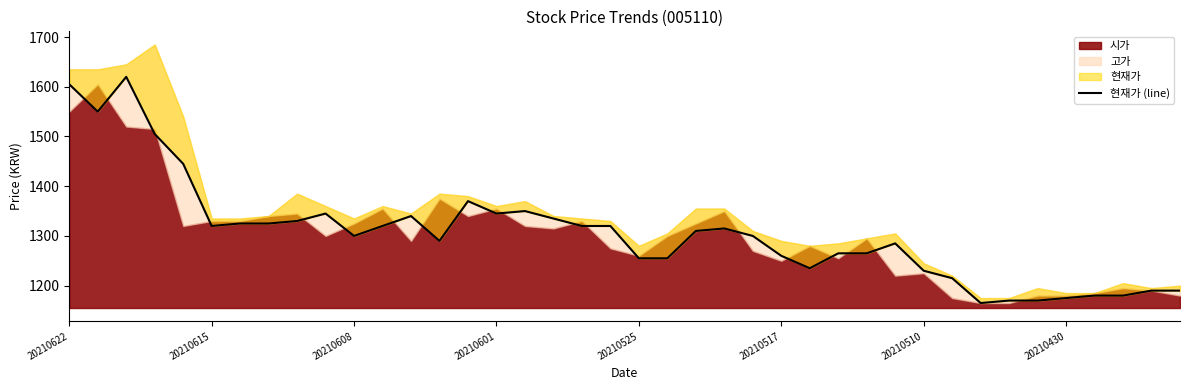

What position from the right is 13?

27